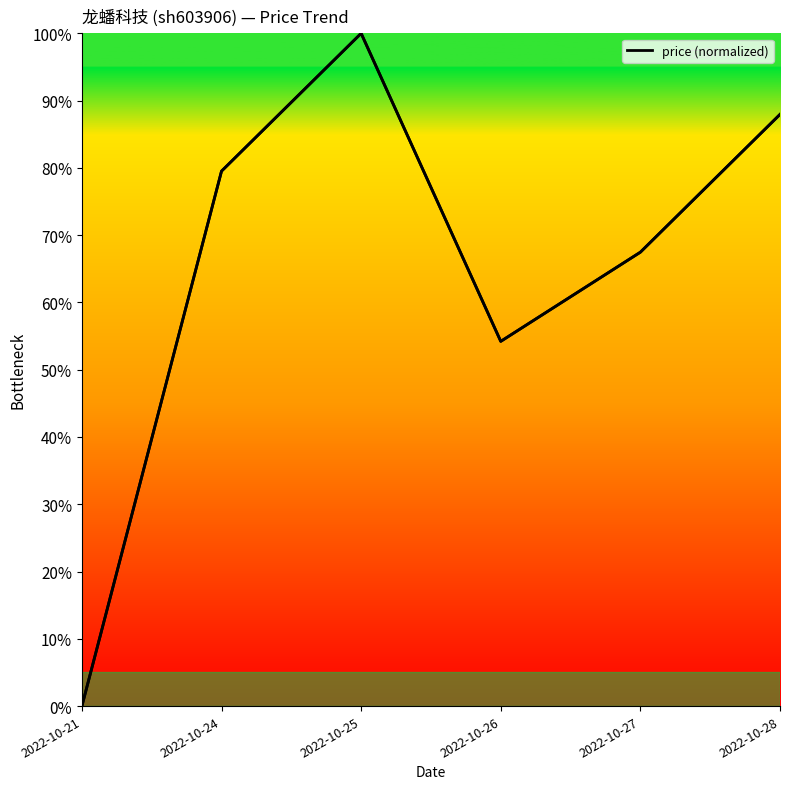

The chart shows a value of 158.2 at 2022-10-28. True or false?

False